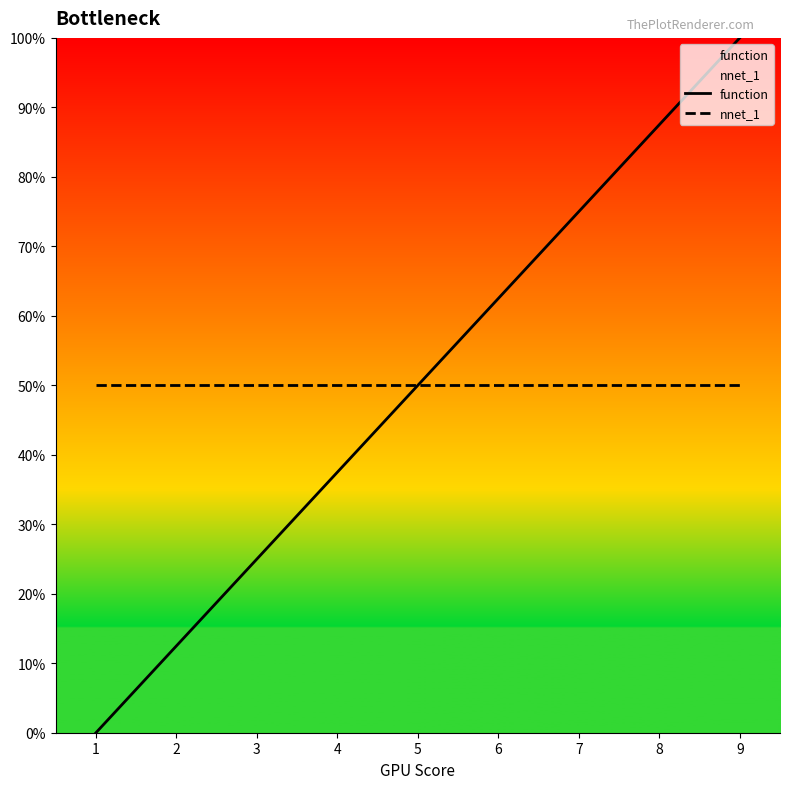

Reading right to left, list all the values displayed in this chart.

function: 1.0	0.9	0.7	0.6	0.5	0.4	0.2	0.1	0.0
nnet_1: 0.5	0.5	0.5	0.5	0.5	0.5	0.5	0.5	0.5